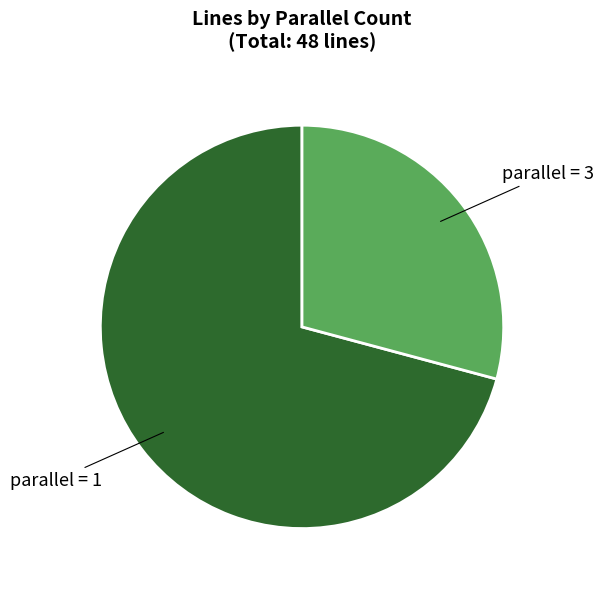

Which category has the smallest portion of the pie?

parallel = 3